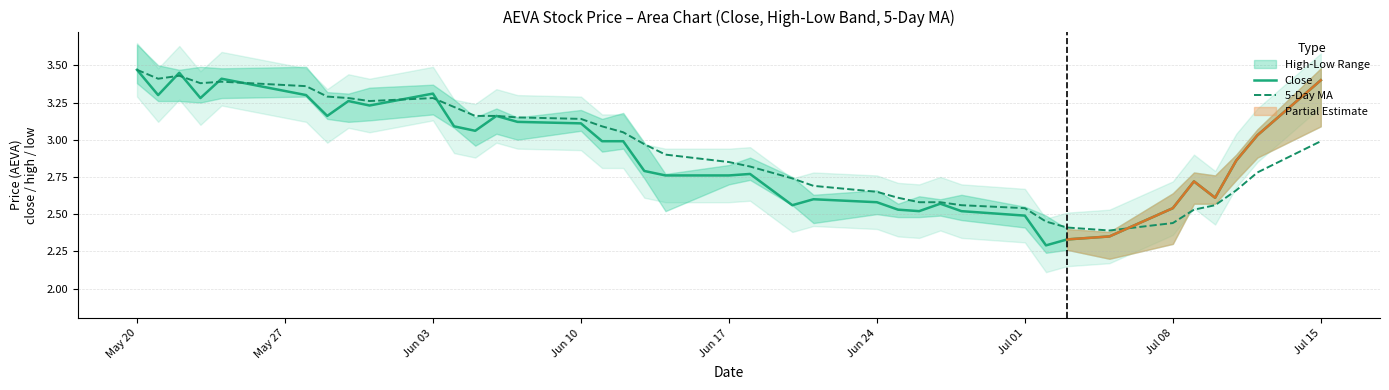

True or false: 5-Day MA has a value of 5.6 at Jun 03.

False